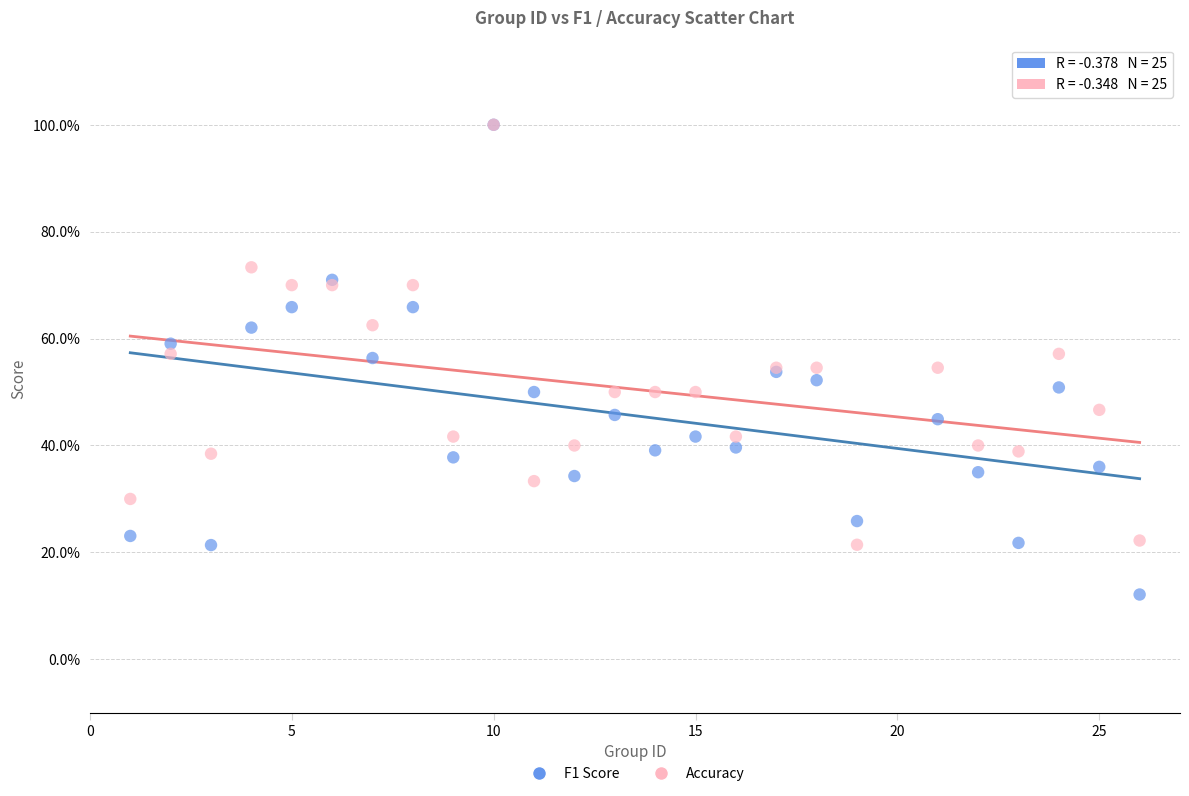

Which series reaches the minimum Y coordinate?

F1 Score